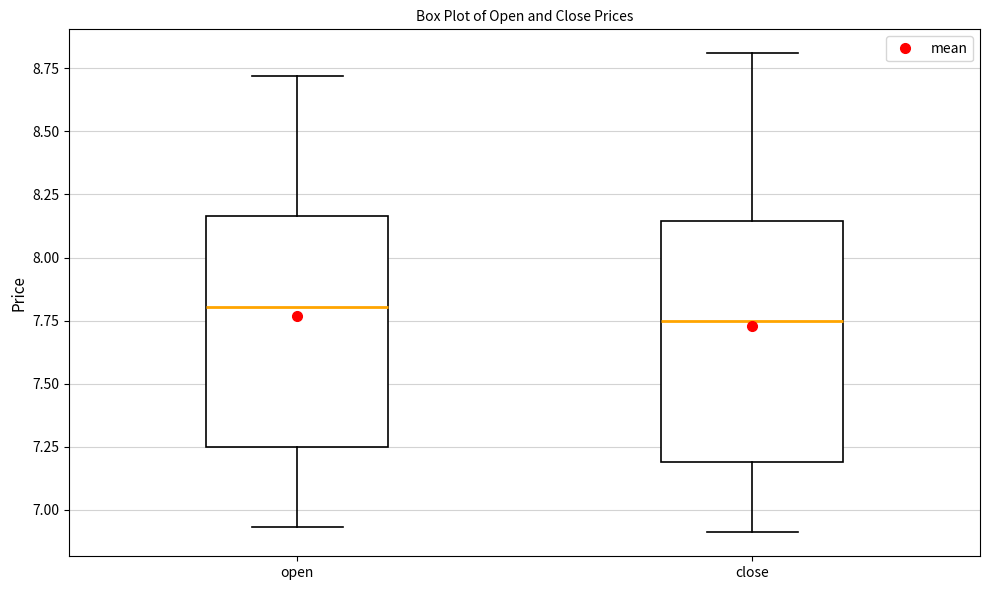

Where does the lower whisker of the box for open end on the y-axis? The values are not printed on the chart, so give them approximately, as read against the axis.

6.95